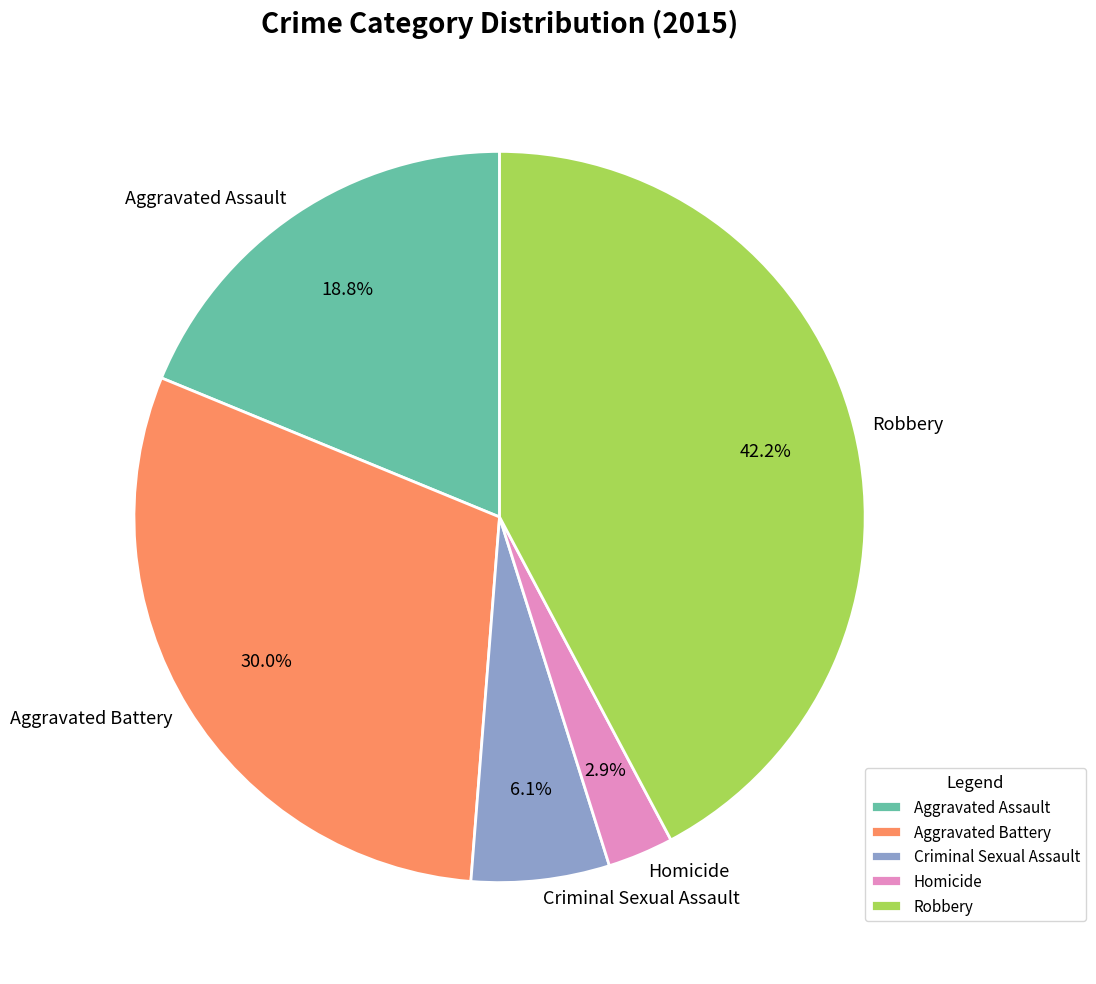

Rank the categories by value from lowest to highest.

Homicide, Criminal Sexual Assault, Aggravated Assault, Aggravated Battery, Robbery